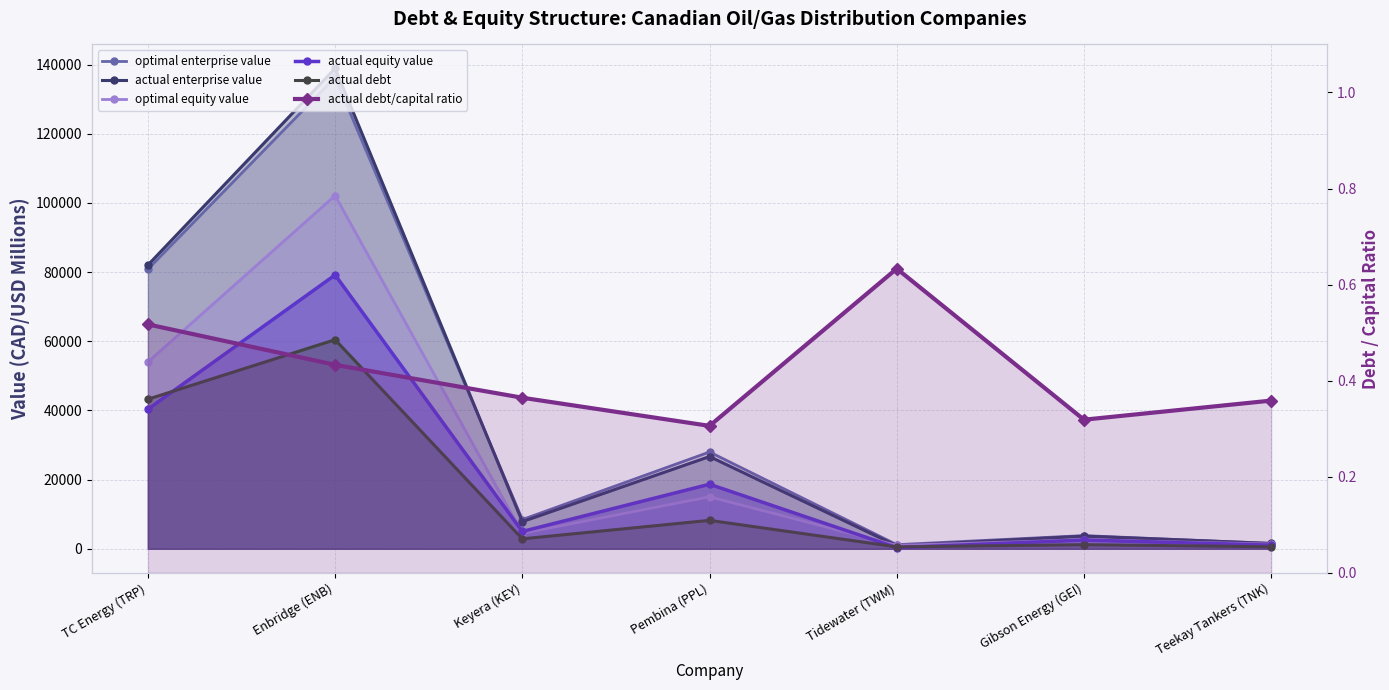

Where is actual enterprise value nearest to the value 69866?

TC Energy (TRP)